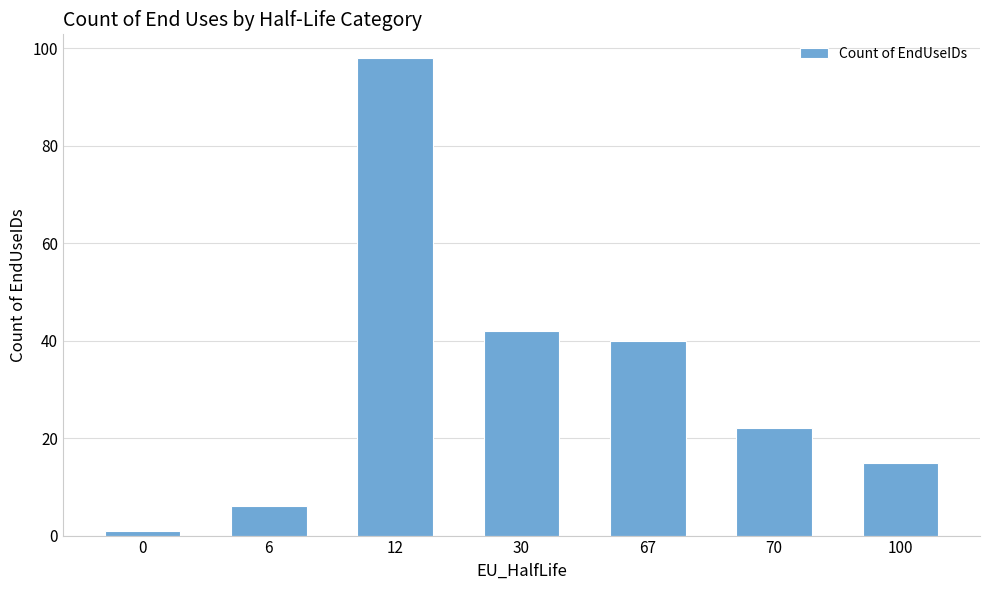

Is it true that the value at 0 is 1?

True